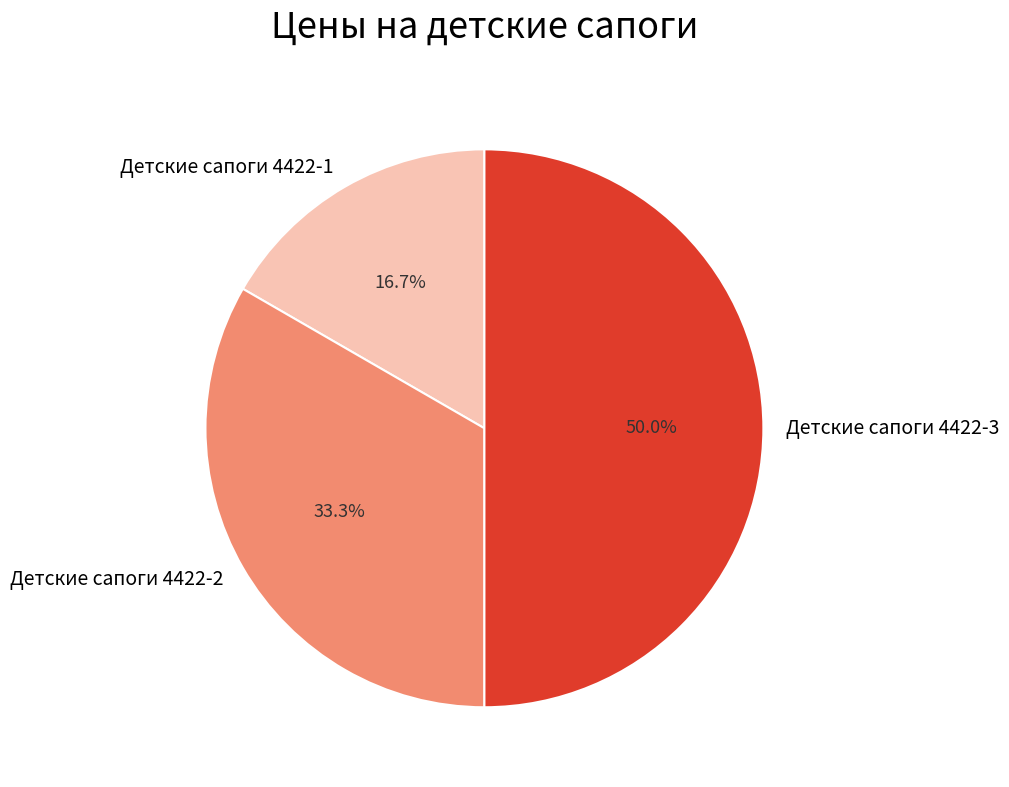

Between Детские сапоги 4422-2 and Детские сапоги 4422-3, which is larger?

Детские сапоги 4422-3